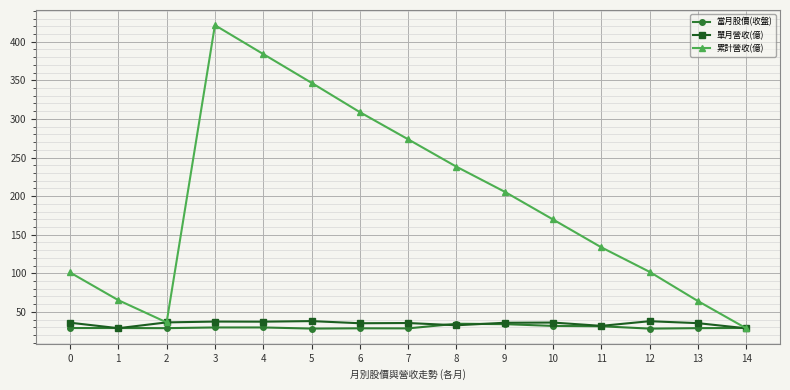

Which series changed the most between 1 and 9?

累計營收(億)